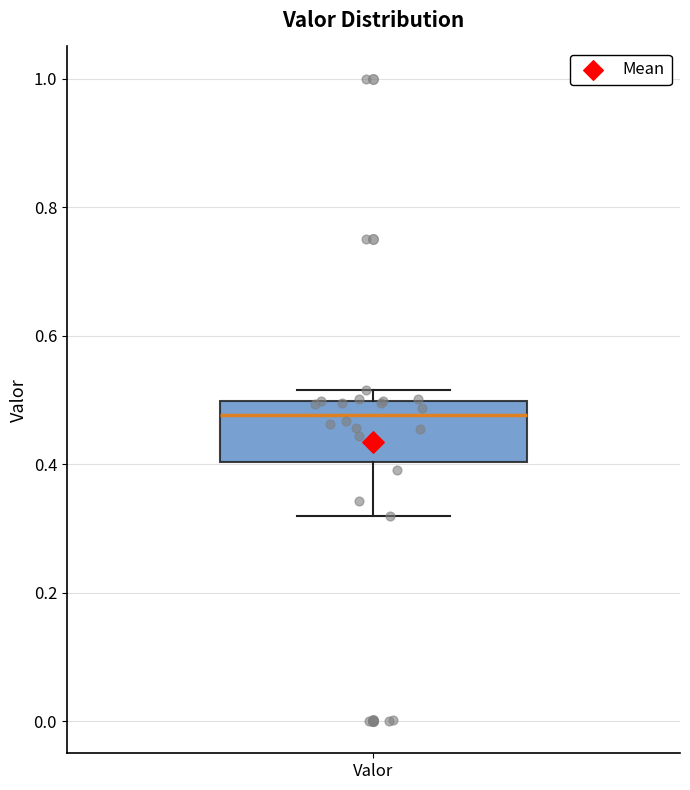

Read this box plot against the y-axis: the position of the median line, the range covered by the box, and the ends of both whiskers. The values are not printed on the chart, so give them approximately, as read against the axis.

median 0.48, box 0.40 to 0.50, whiskers 0.32 to 0.52